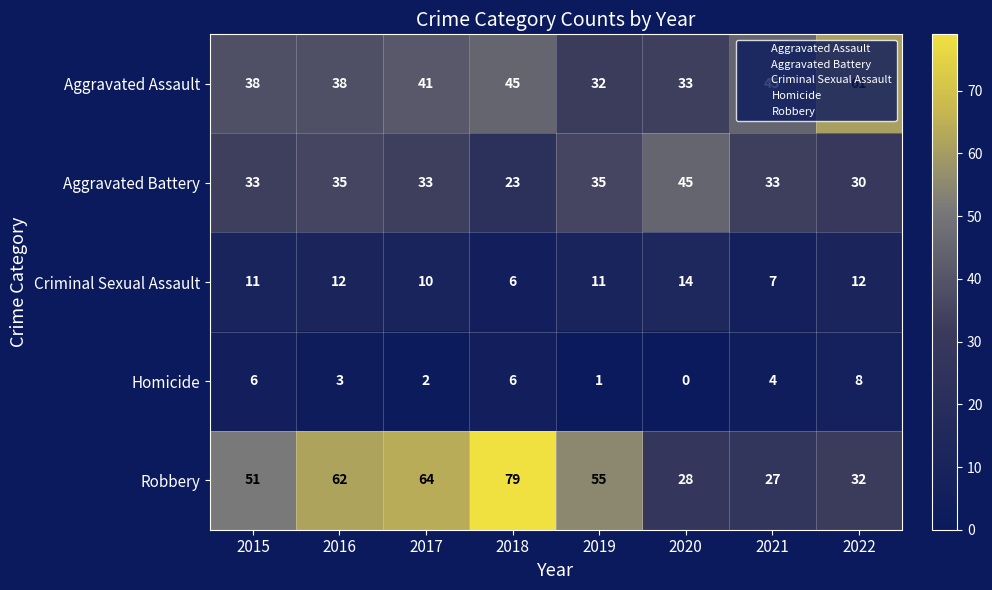

Count the number of data series in this chart.

5